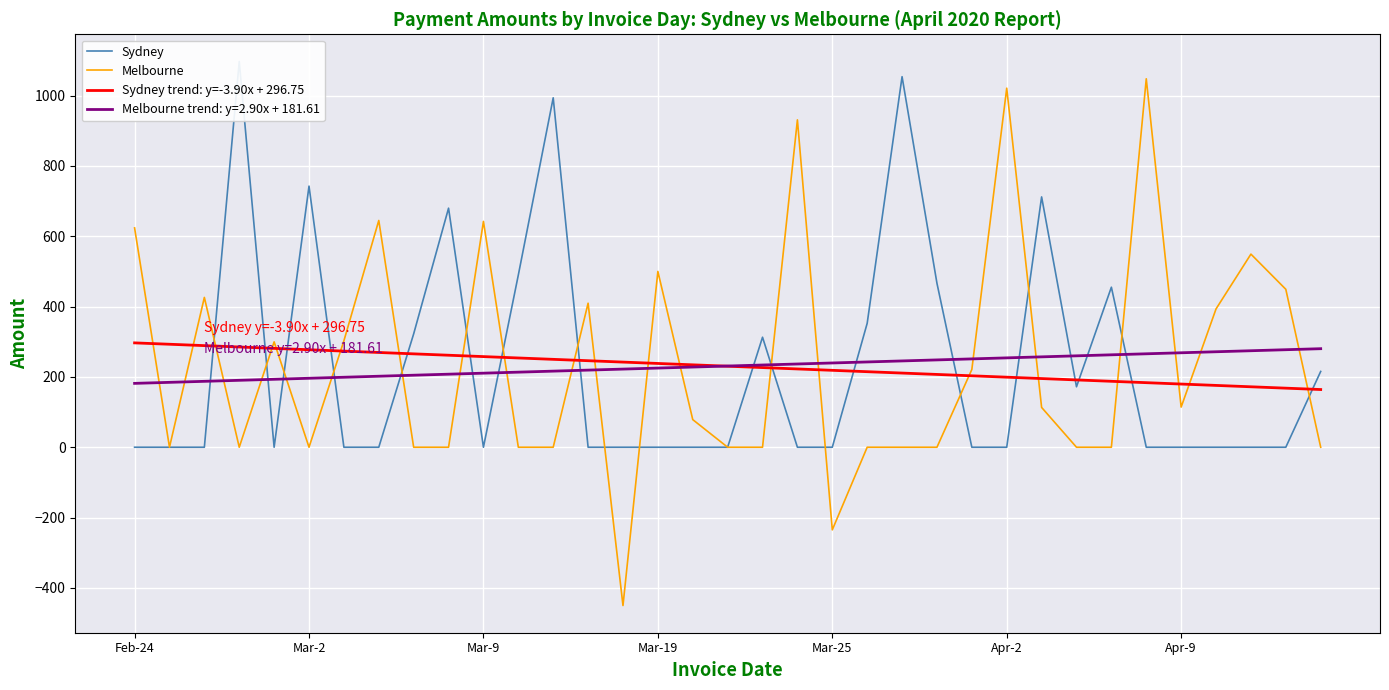

True or false: Melbourne and Sydney cross at least once.

True